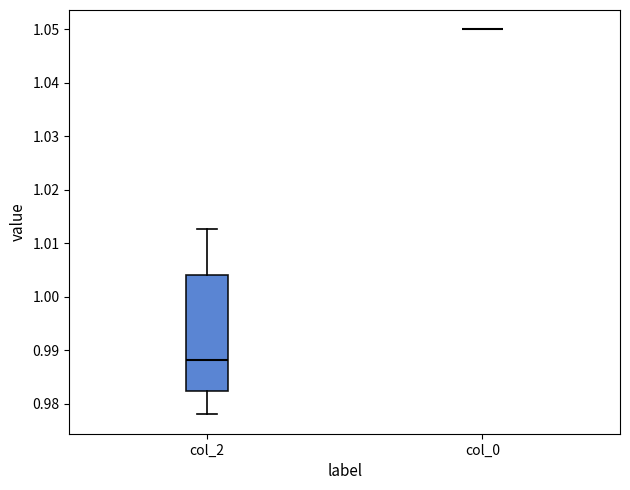

Reading left to right, read every box against the y-axis: the position of its median line, the range the box covers, and the ends of its whiskers. The values are not printed on the chart, so give them approximately, as read against the axis.

col_2: median 0.988, box 0.982 to 1.004, whiskers 0.978 to 1.013
col_0: box collapsed to a line at 1.050, whiskers 1.050 to 1.050